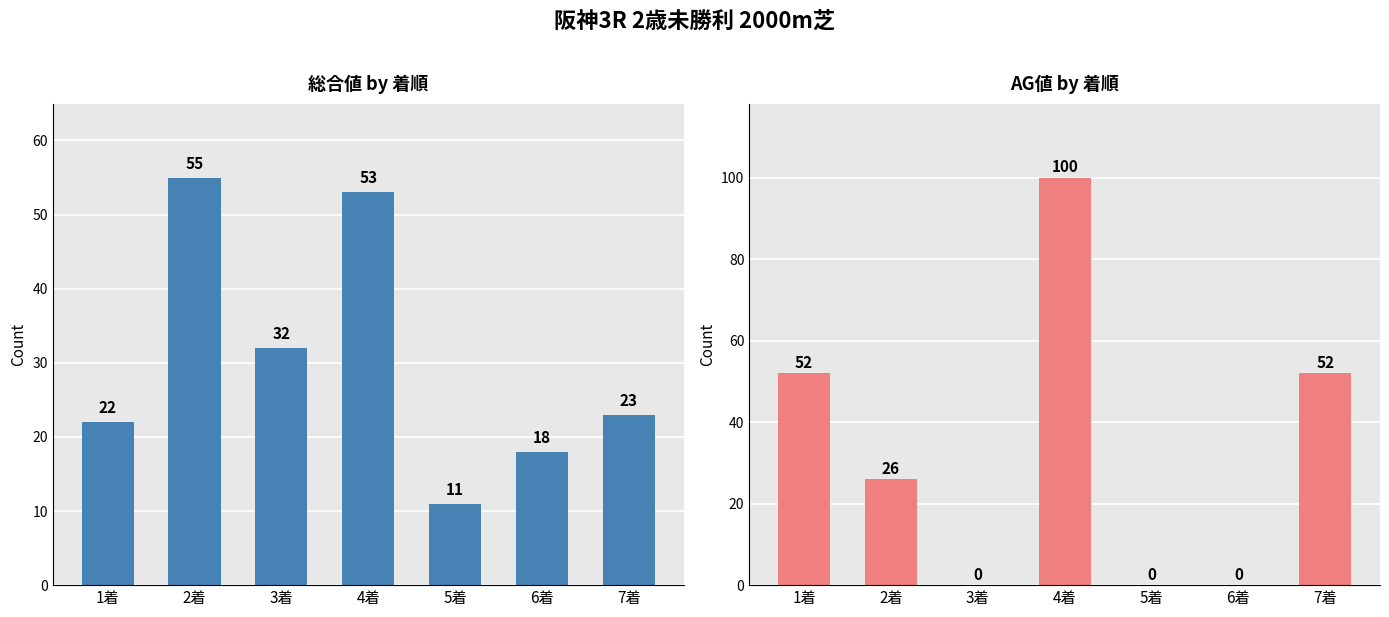

Which series has the widest spread of values?

AG値